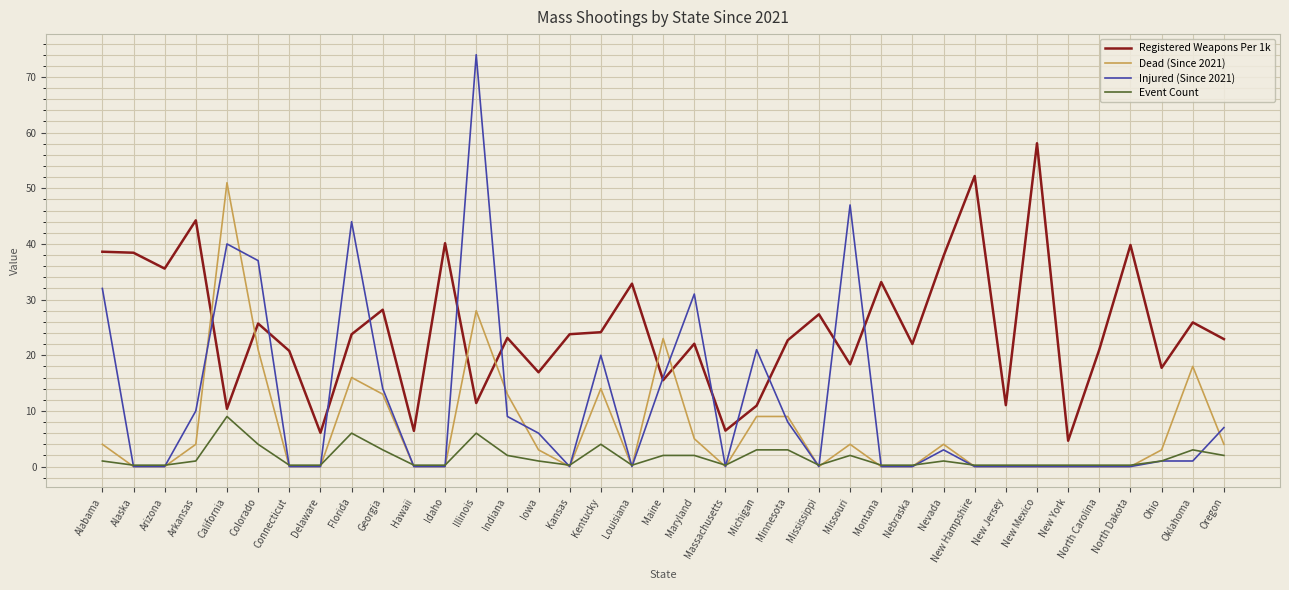

At how many categories does at least one series exceed 9?

33